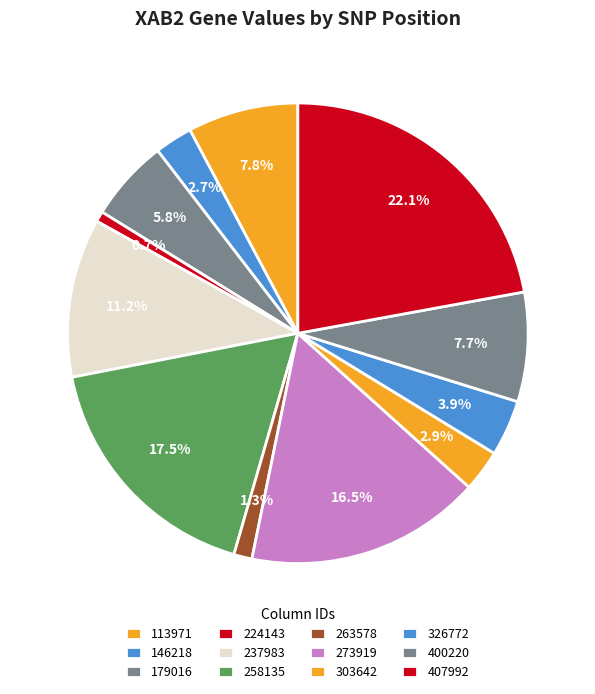

How much of the chart is everything except 273919?

83.5%